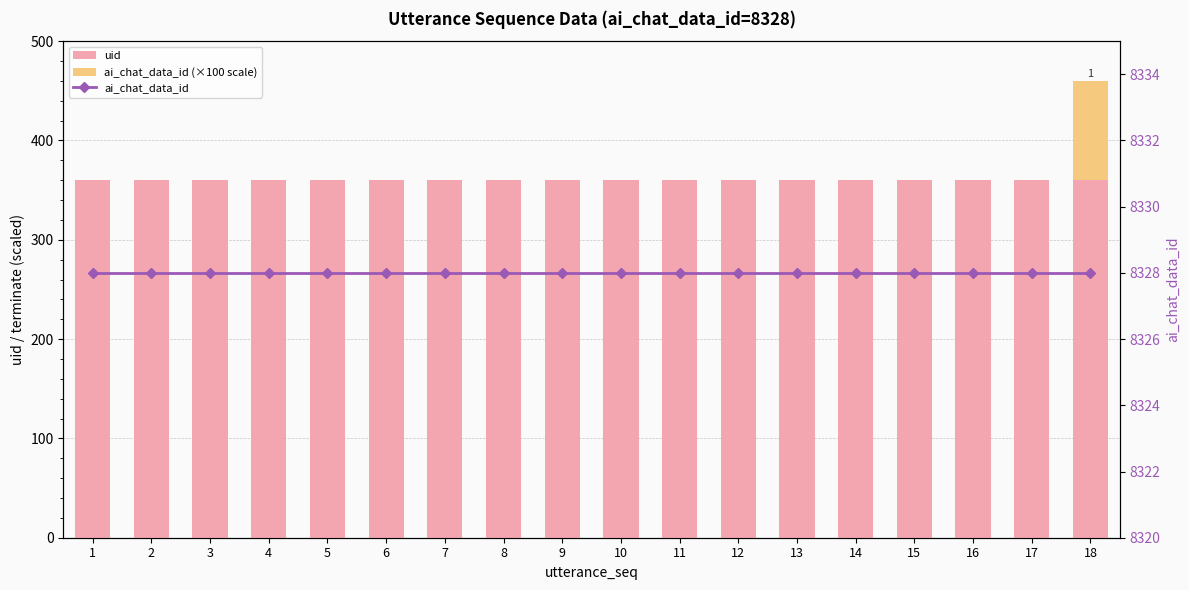

What is the total value across all series at 16?

8688